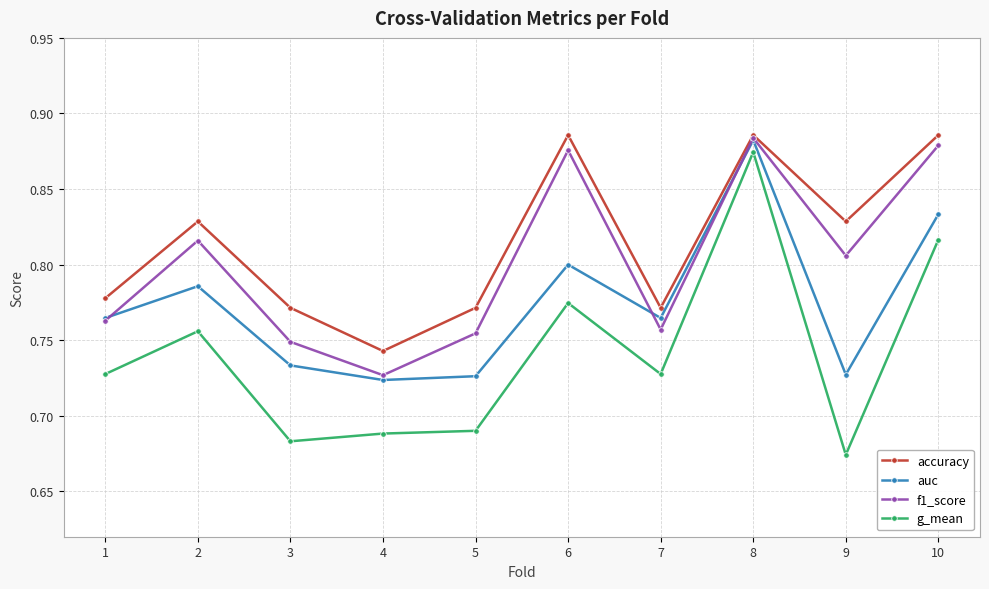

True or false: auc and g_mean cross at least once.

False